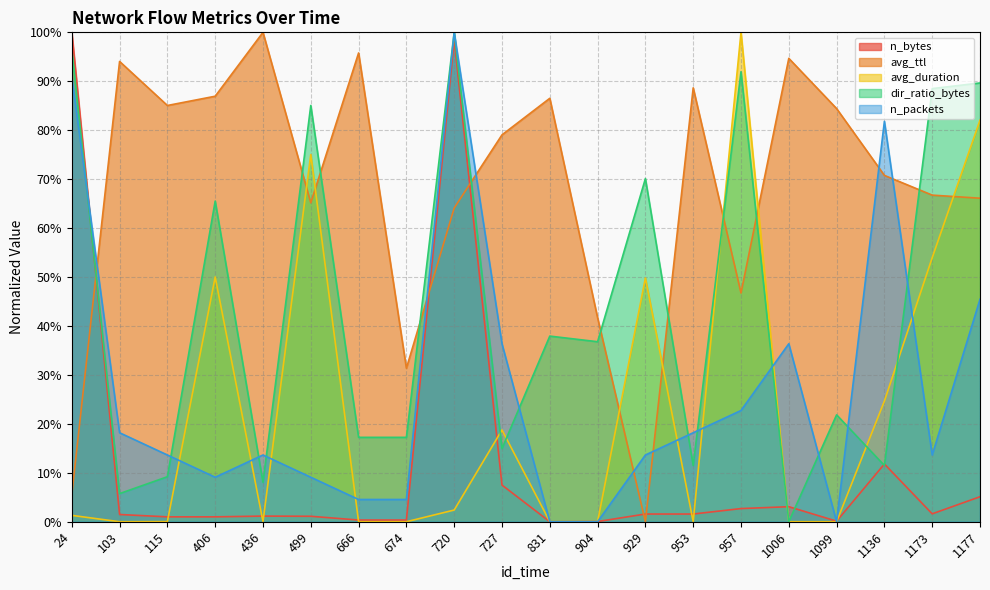

Where does the avg_duration series first go above 1?

24